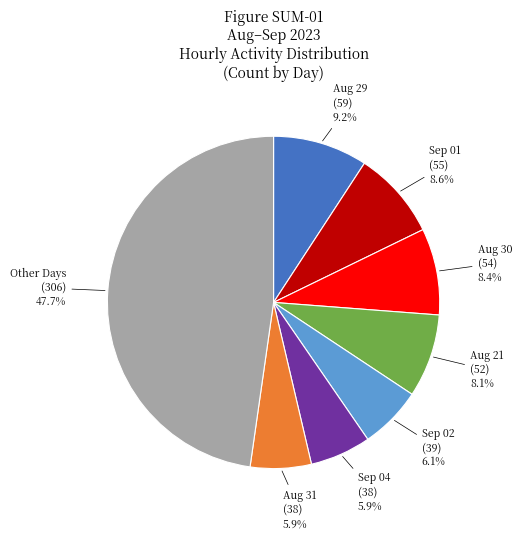

To the nearest percent, what is the difference between the largest and smallest slice percentages?

42%